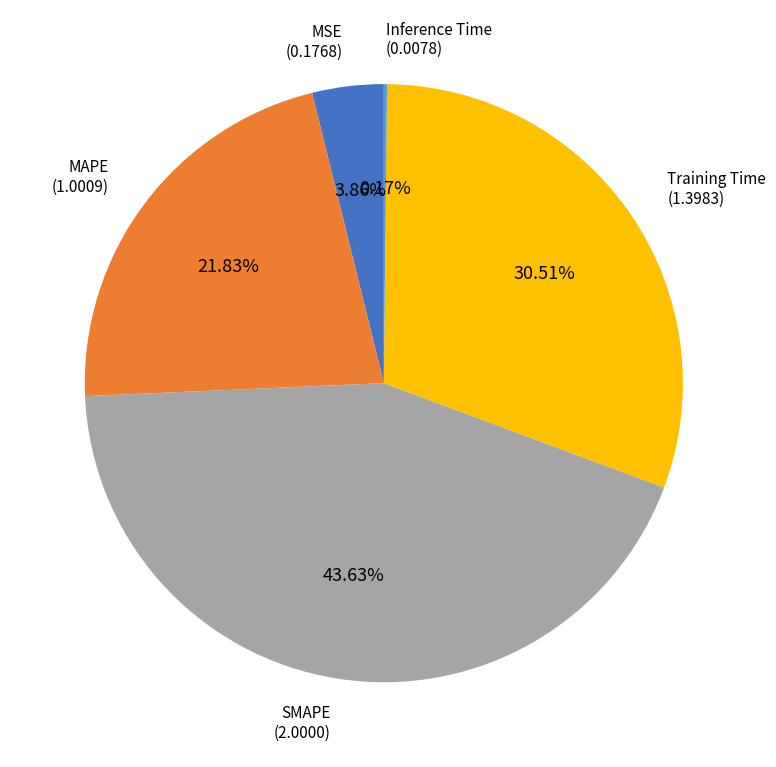

Does any single category account for the majority?

No